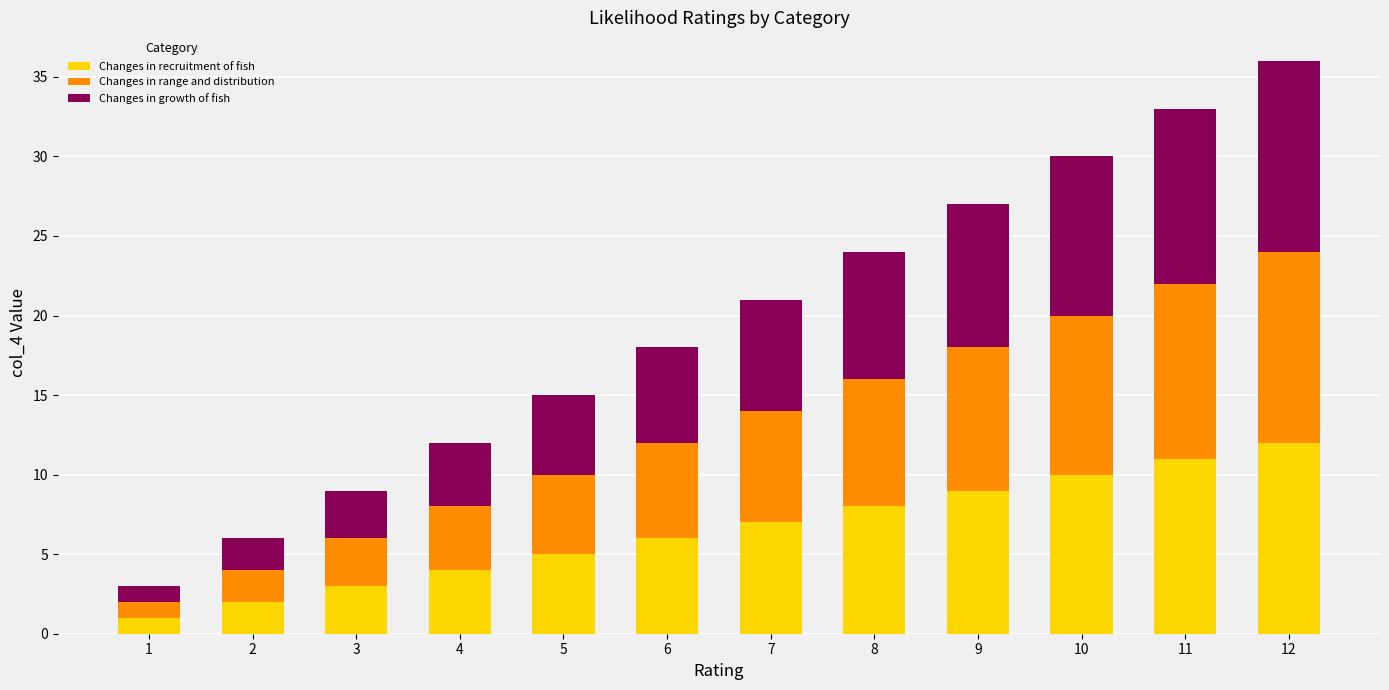

What is the difference between the Changes in recruitment of fish values at 5 and 11?

6